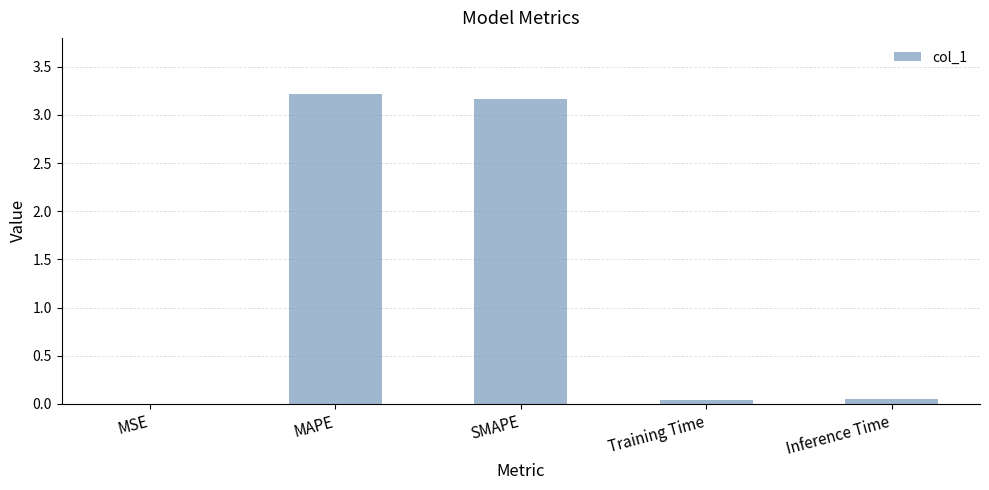

What is the greatest value displayed?

3.2